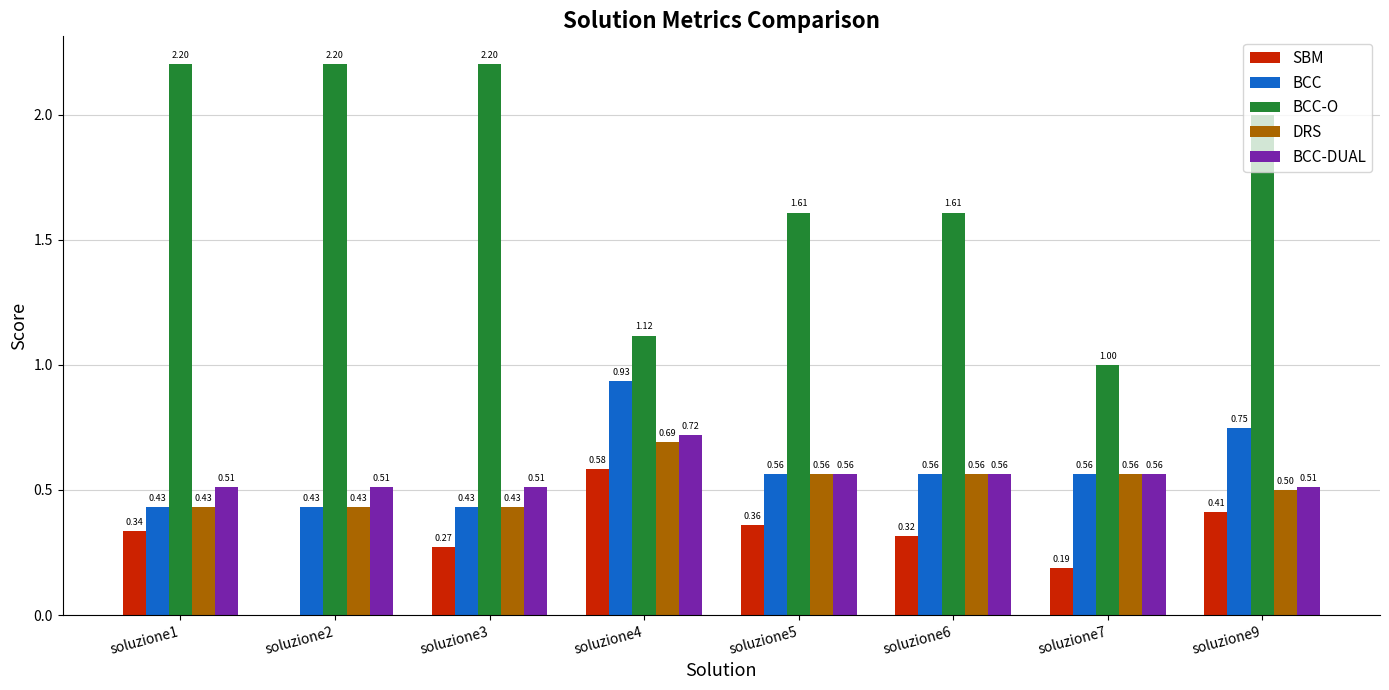

What is the sum of all DRS values?

4.2